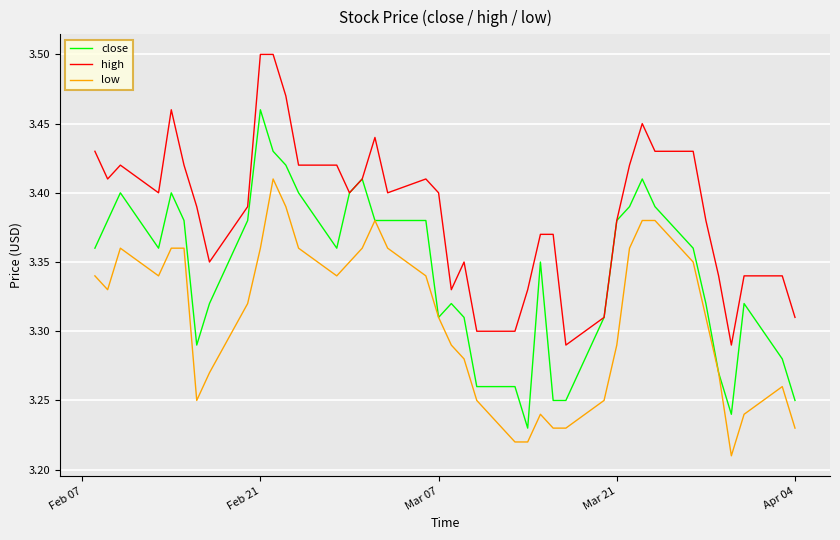

Which series has the largest total across all categories?

high